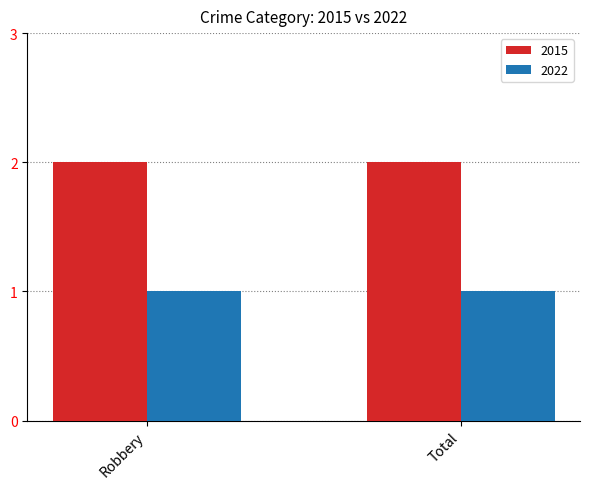

Which series has the largest total across all categories?

2015